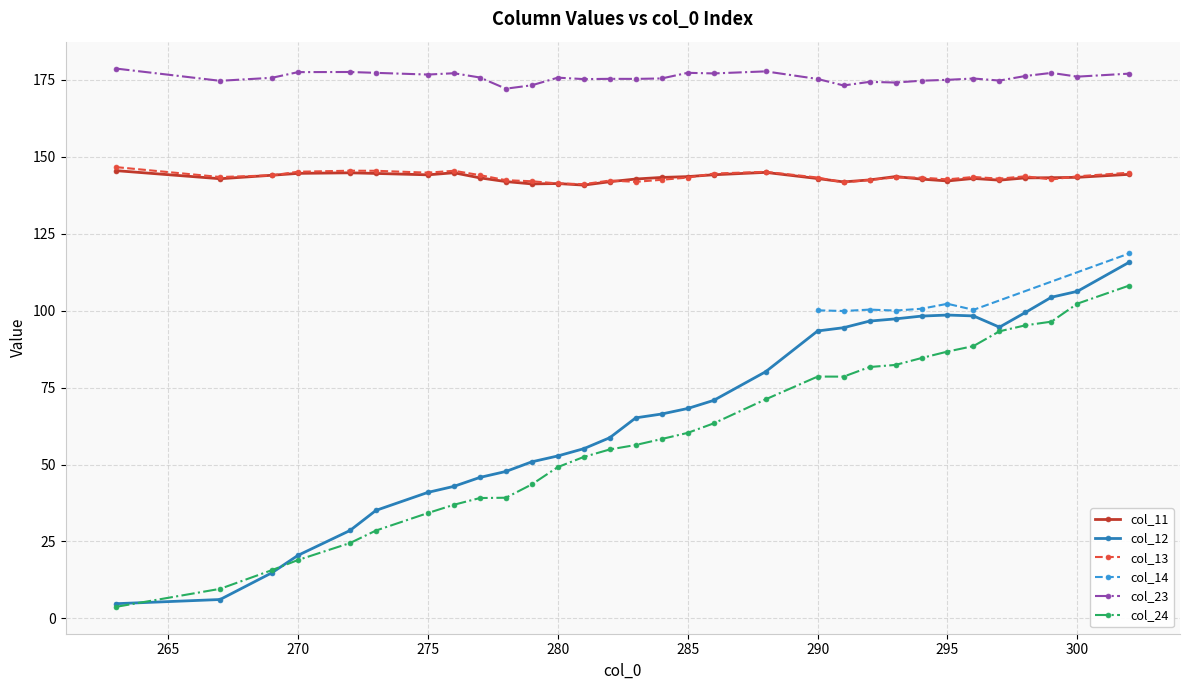

Where does the col_24 series first go above 58?

284